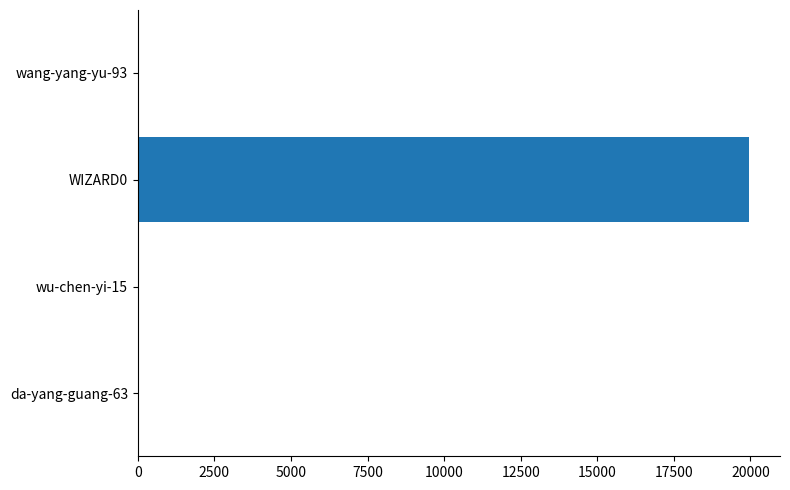

What is the greatest value displayed?

19967